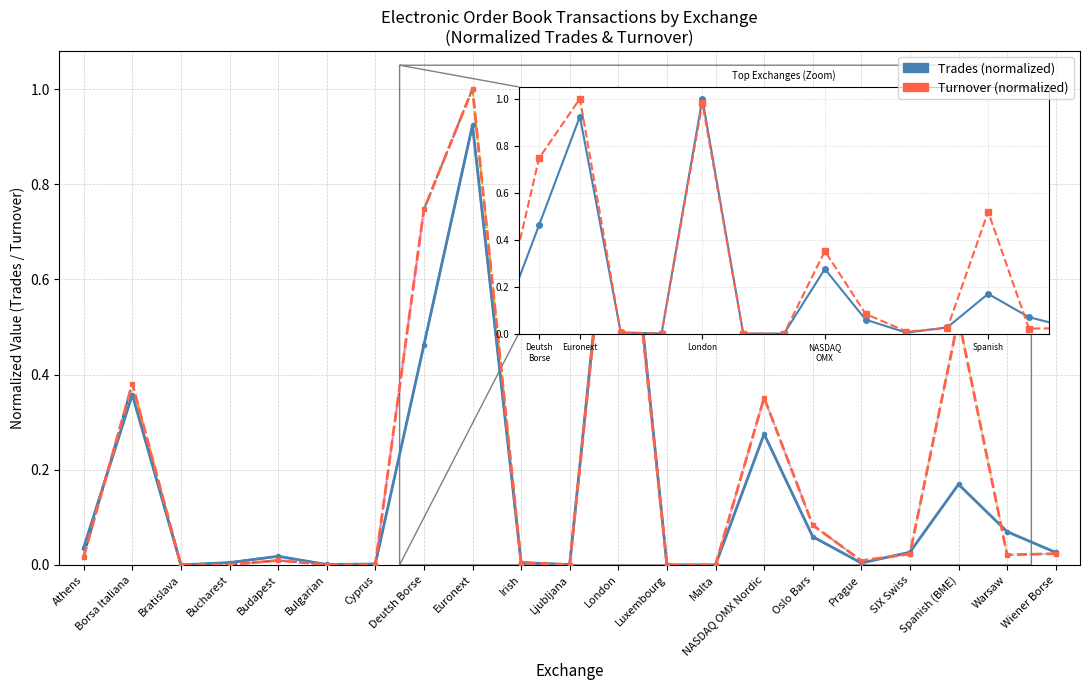

How many times do Turnover and Trades cross each other?

10